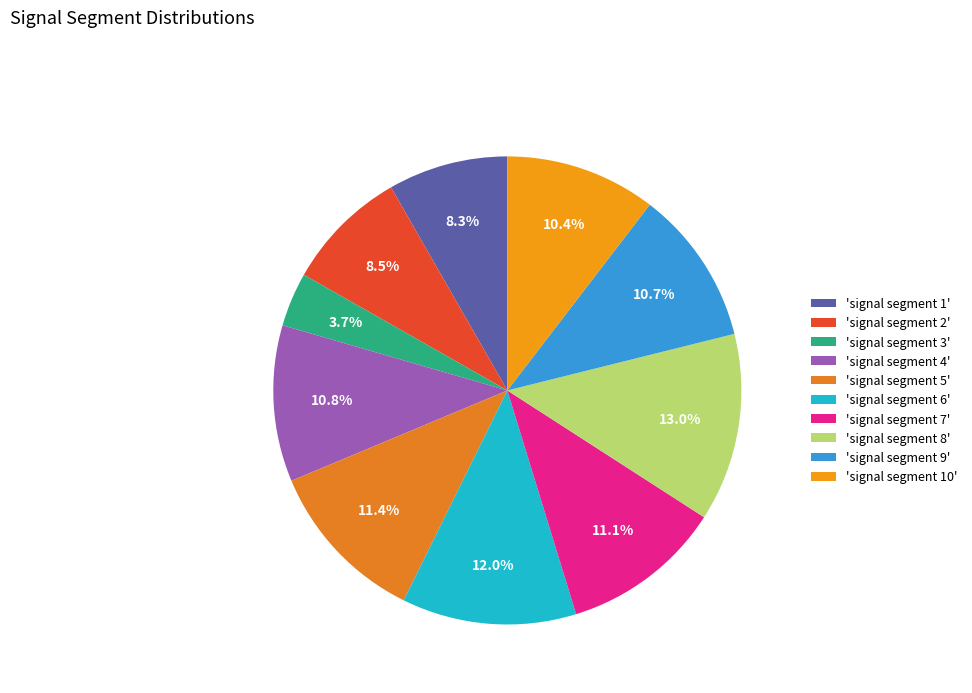

Rank the categories by value from highest to lowest.

signal segment 8, signal segment 6, signal segment 5, signal segment 7, signal segment 4, signal segment 9, signal segment 10, signal segment 2, signal segment 1, signal segment 3